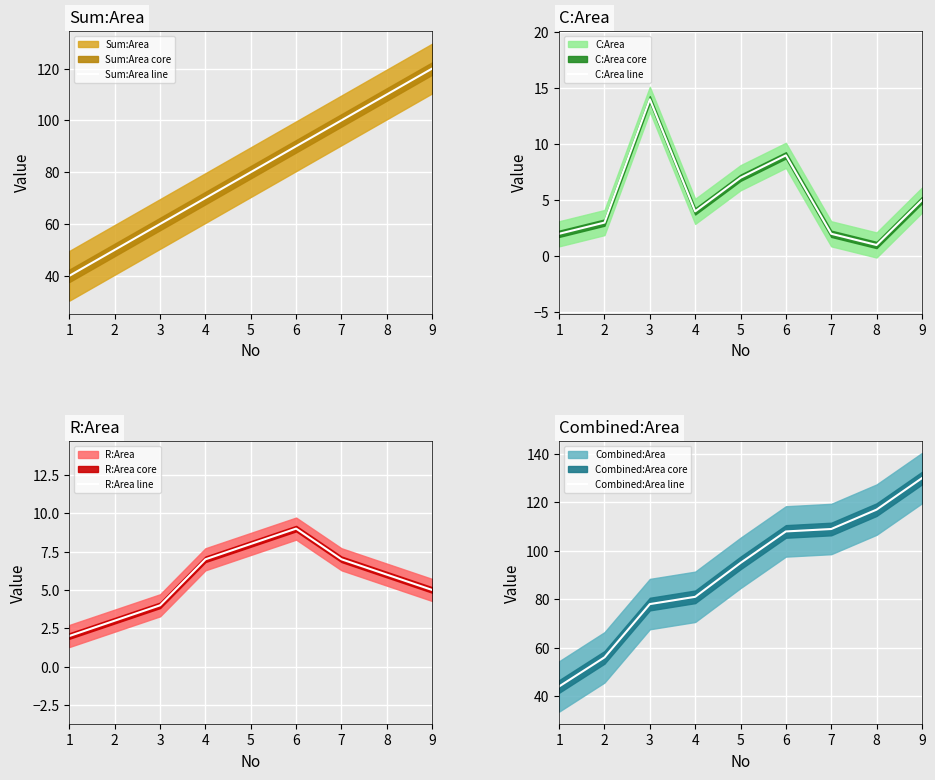

Count the R:Area line values in the range 4 to 7.

5